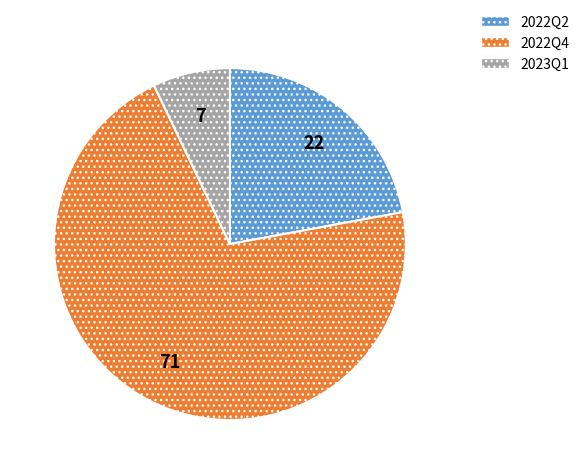

Between 2022Q4 and 2023Q1, which is larger?

2022Q4